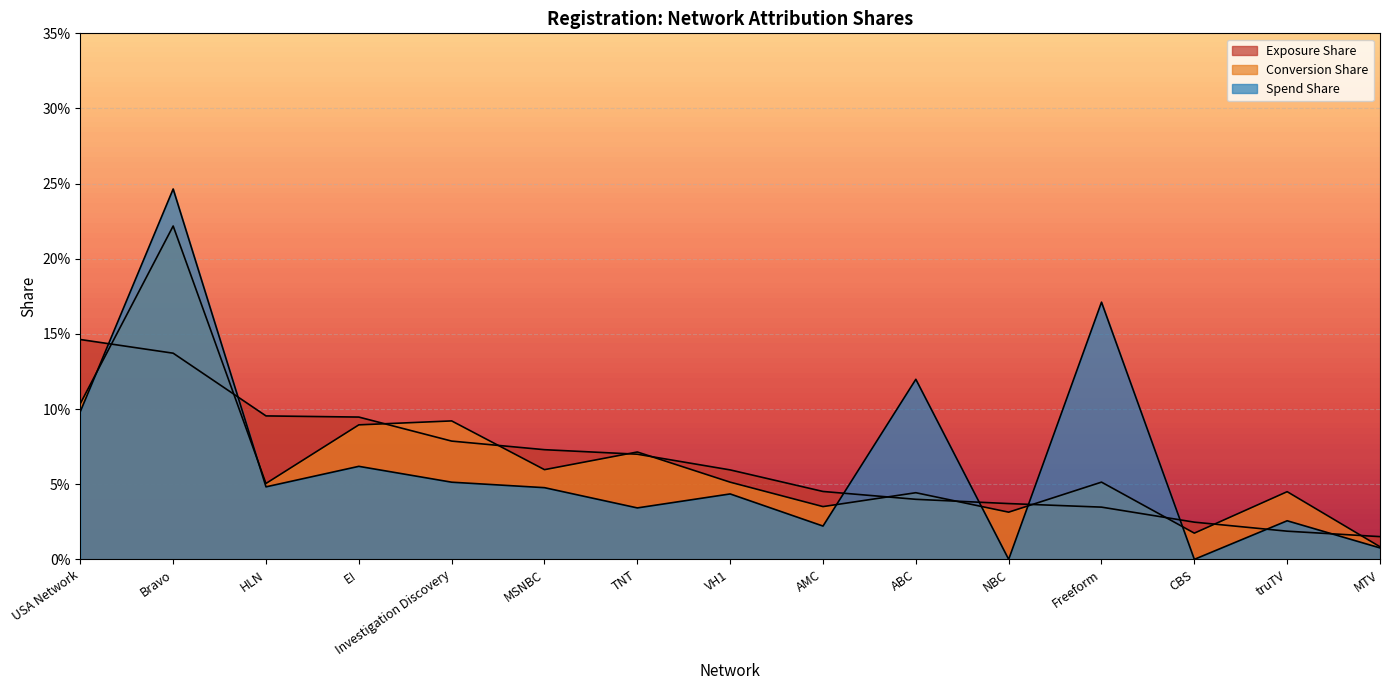

What position from the right is VH1?

8